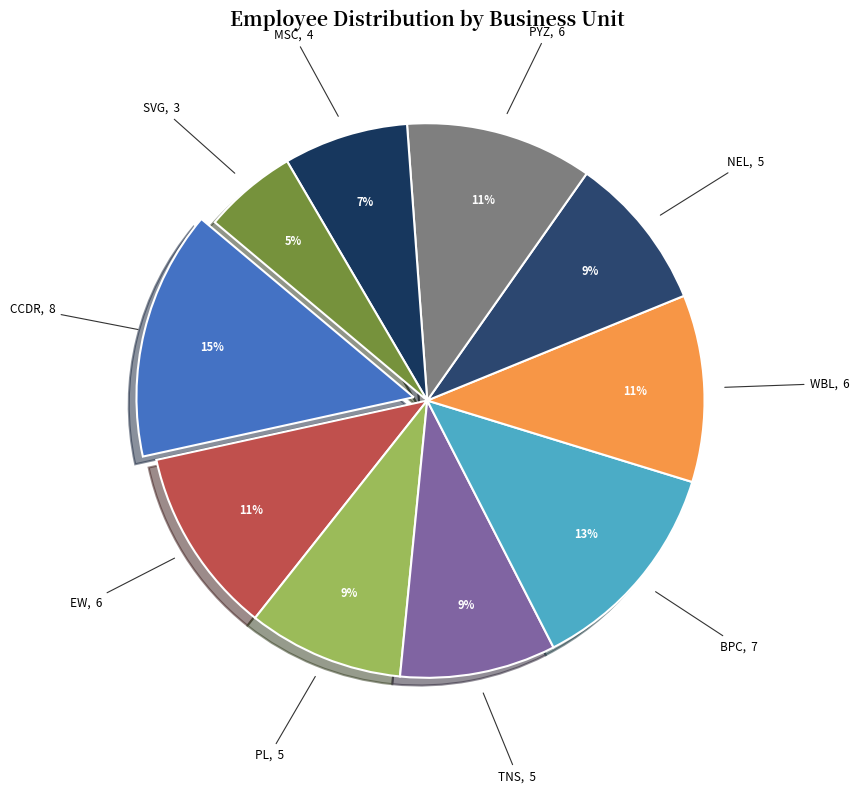

Which has a higher value, PL or BPC?

BPC